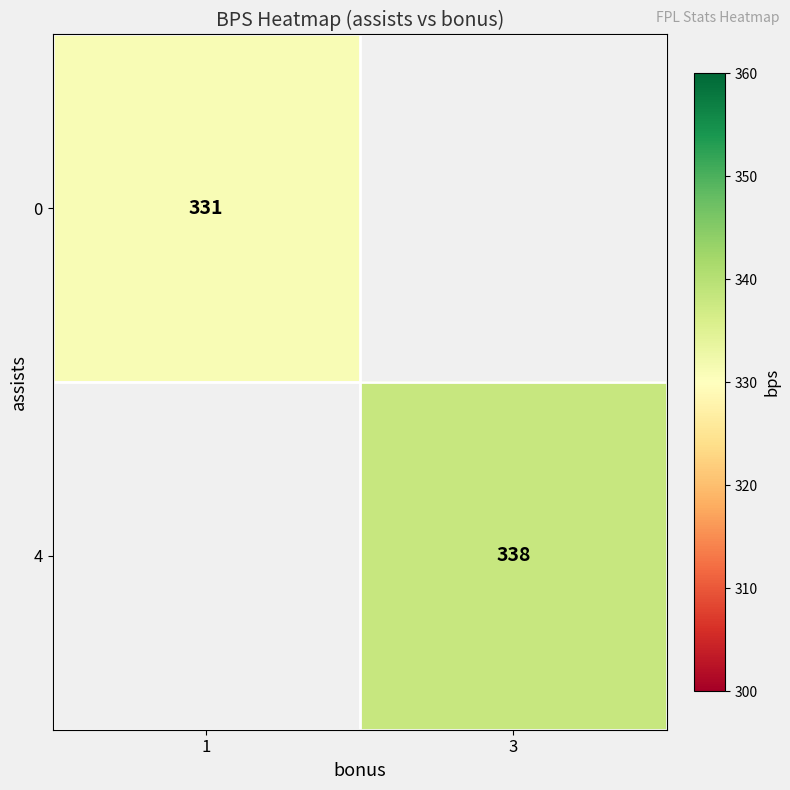

True or false: 4 has a value of 81 at 3.

False